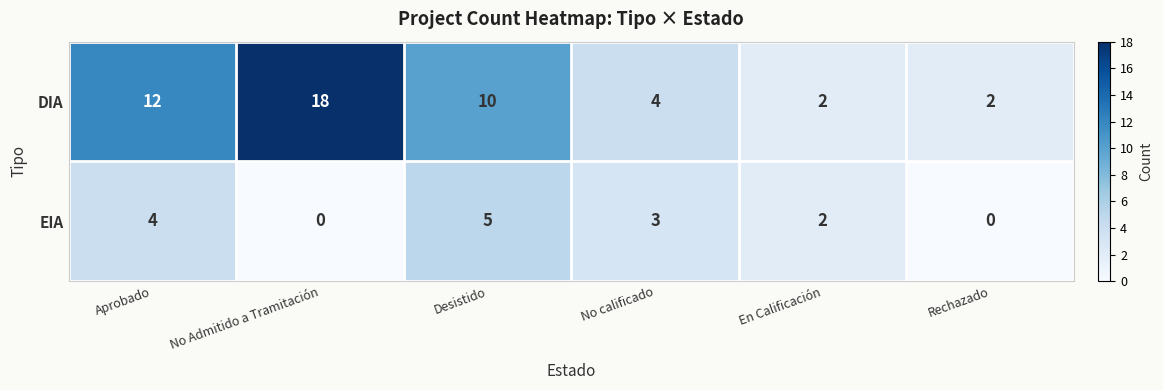

Which series has the largest range (max minus min)?

DIA